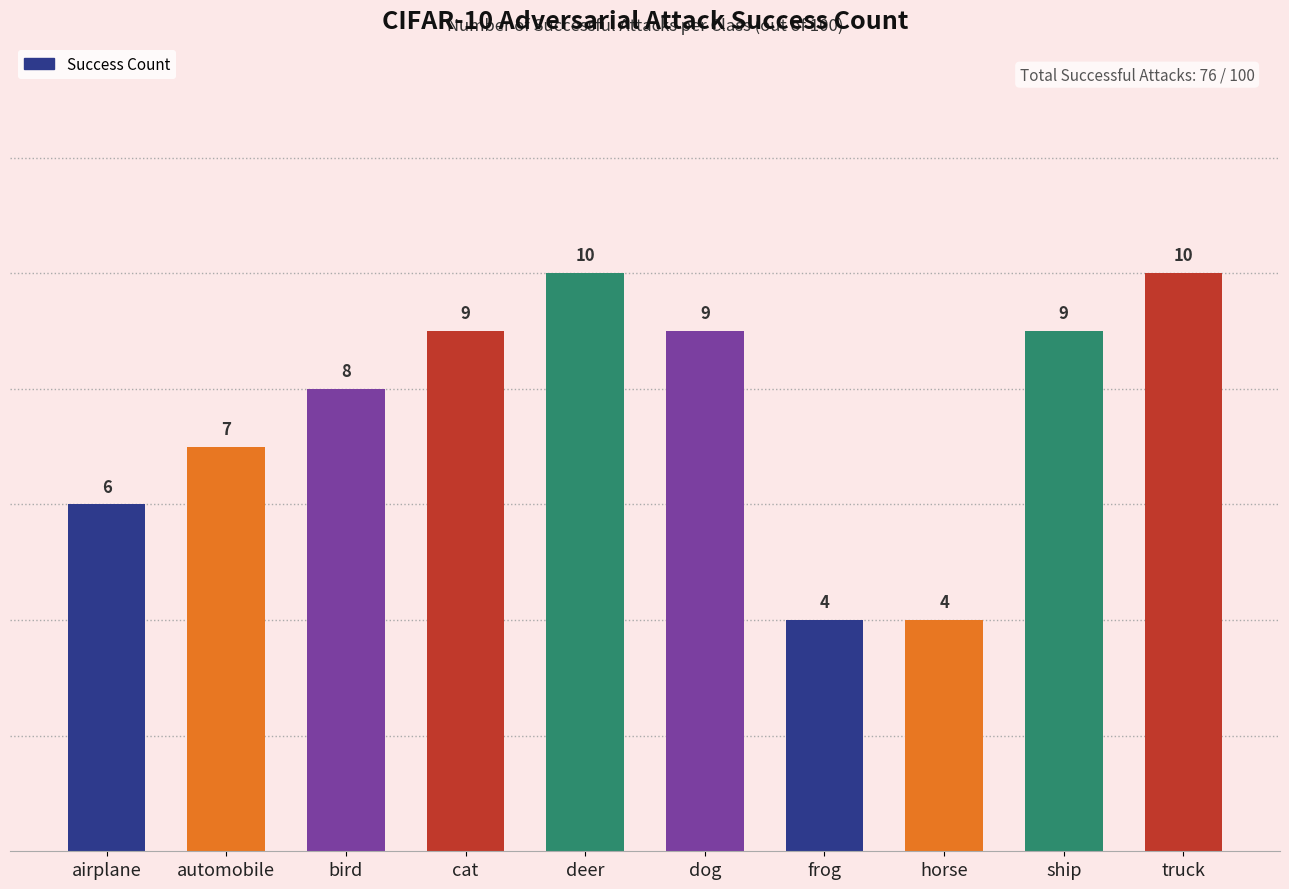

Does the chart contain any negative values?

No